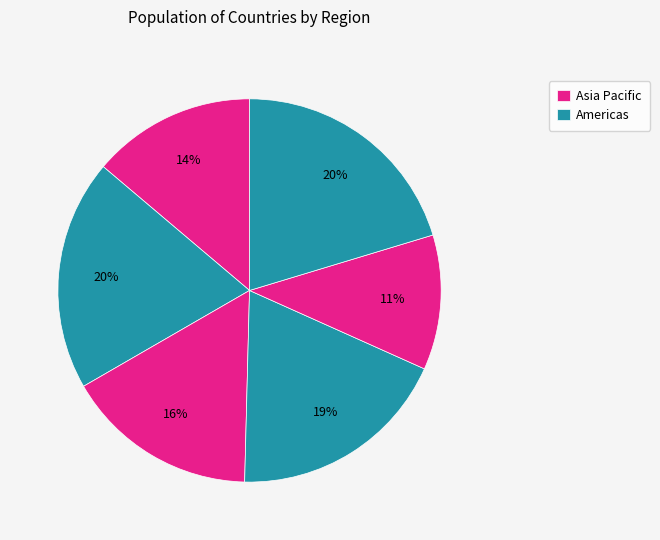

How many segments does this pie chart have?

6